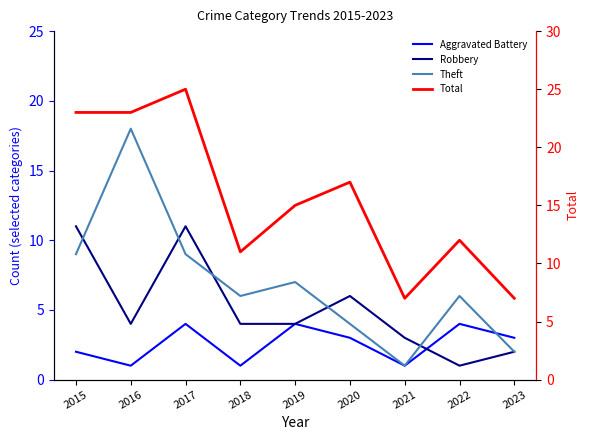

How many lines are shown in the chart?

4